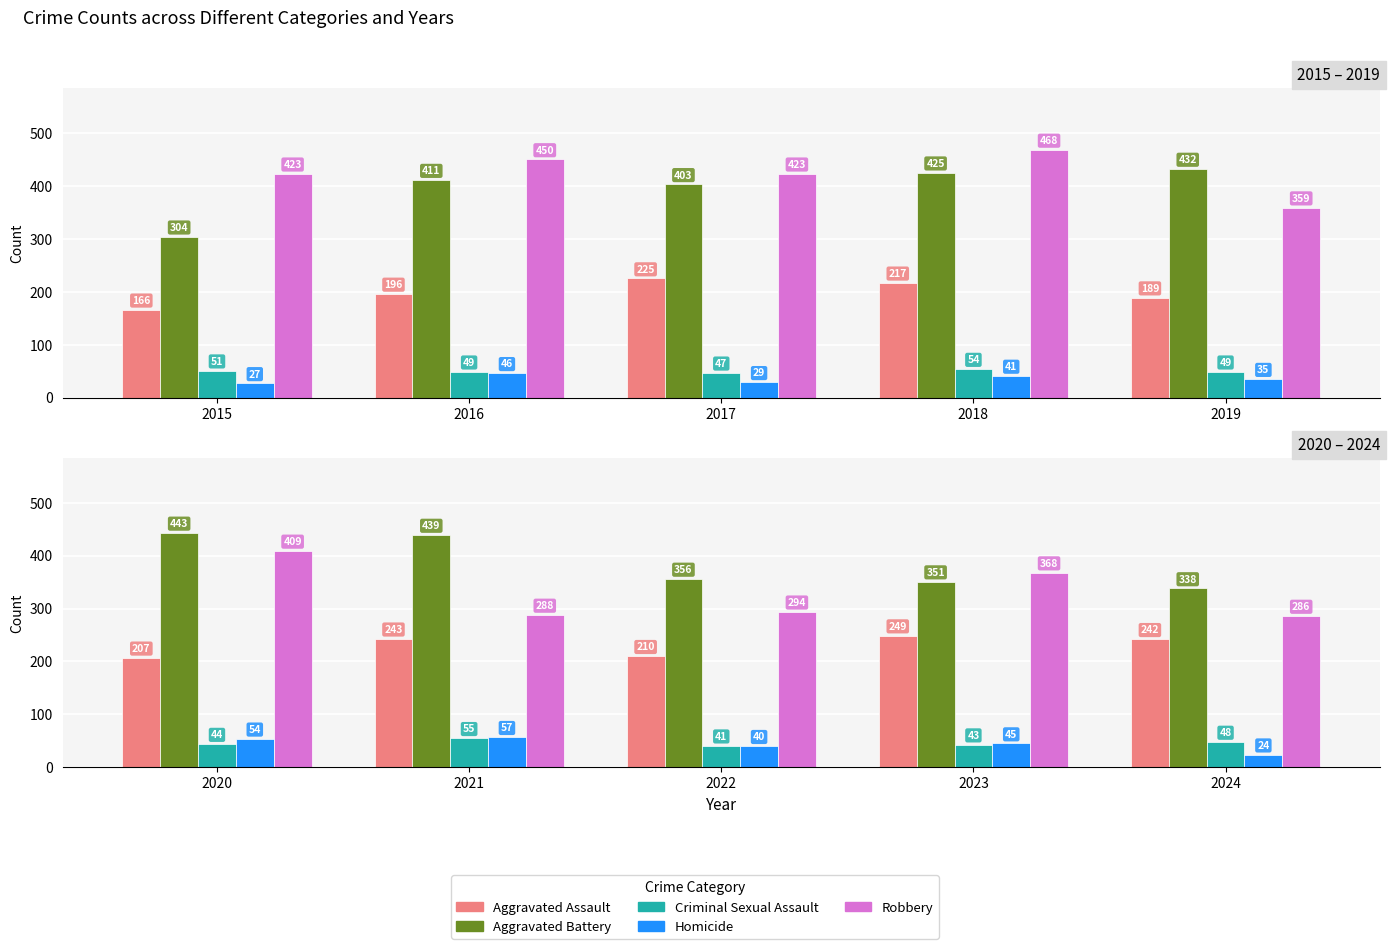

What is the value of the Aggravated Battery bar at the 2nd from the left?

439